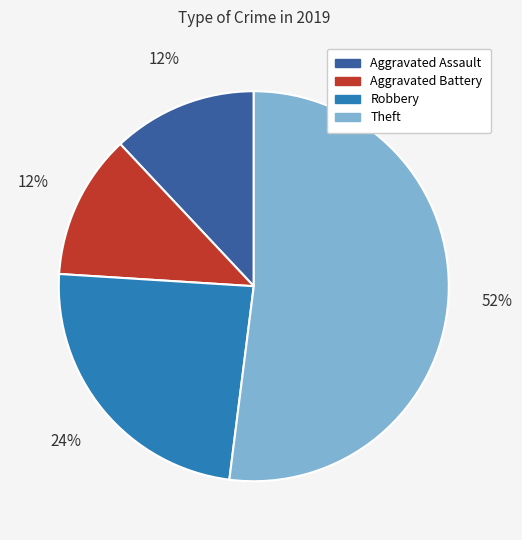

Is there a majority slice in this chart?

Yes